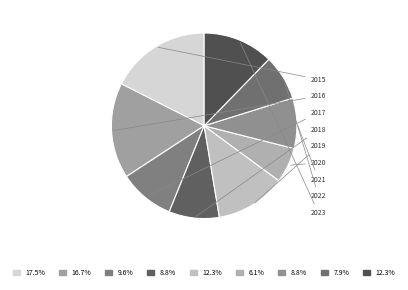

What percentage is NOT represented by 2022?

92.1%